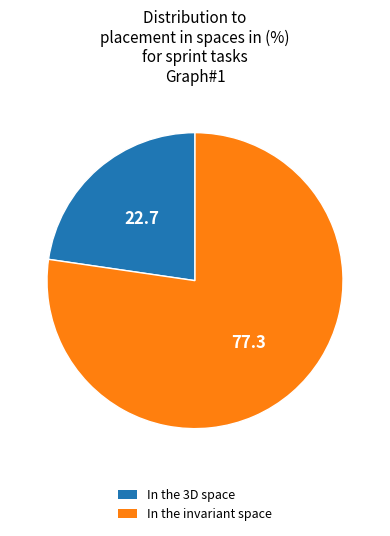

Does any single category account for the majority?

Yes